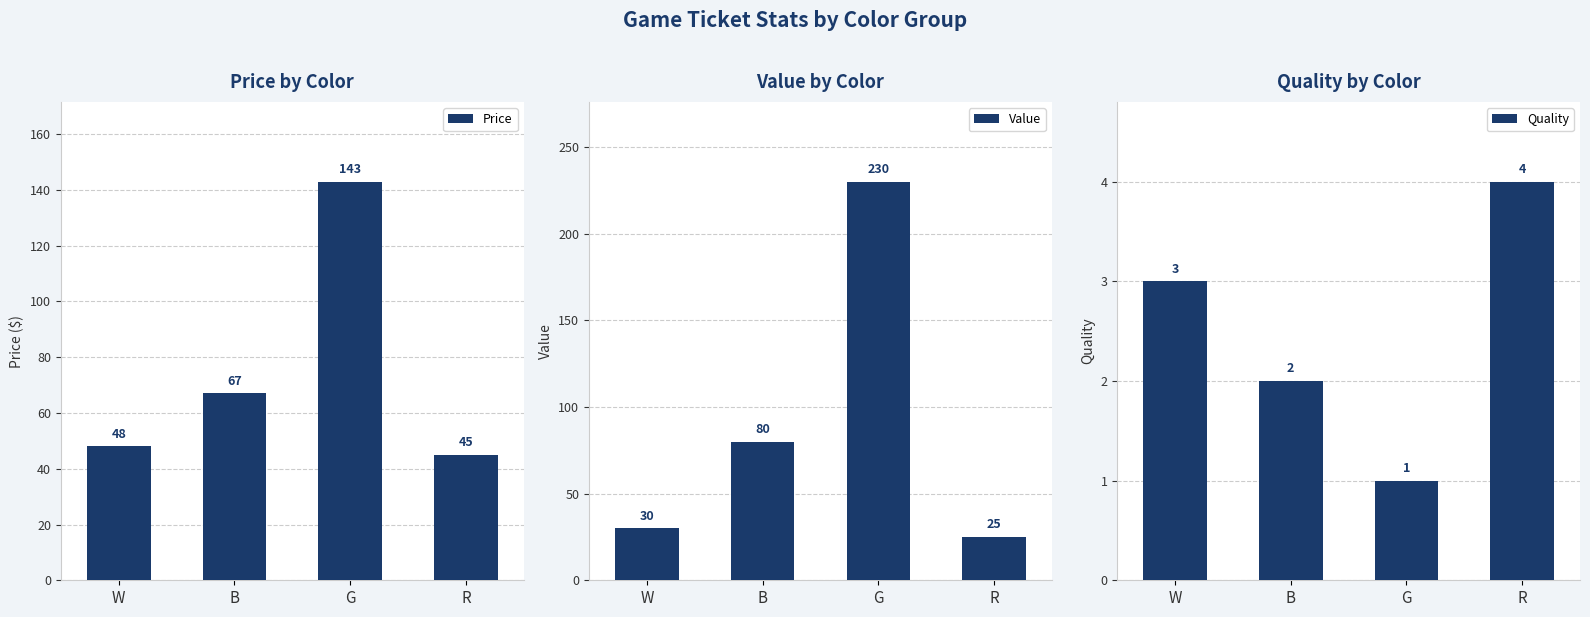

How many groups of bars are there?

4